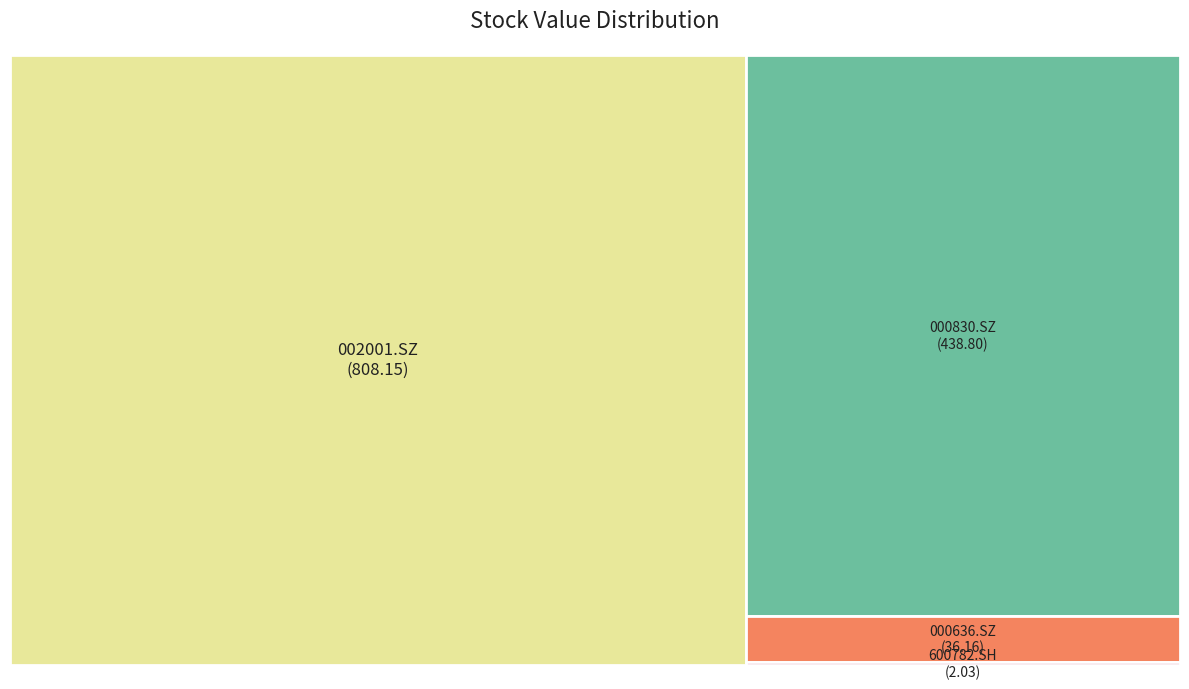

Which slice is the smallest?

600782.SH